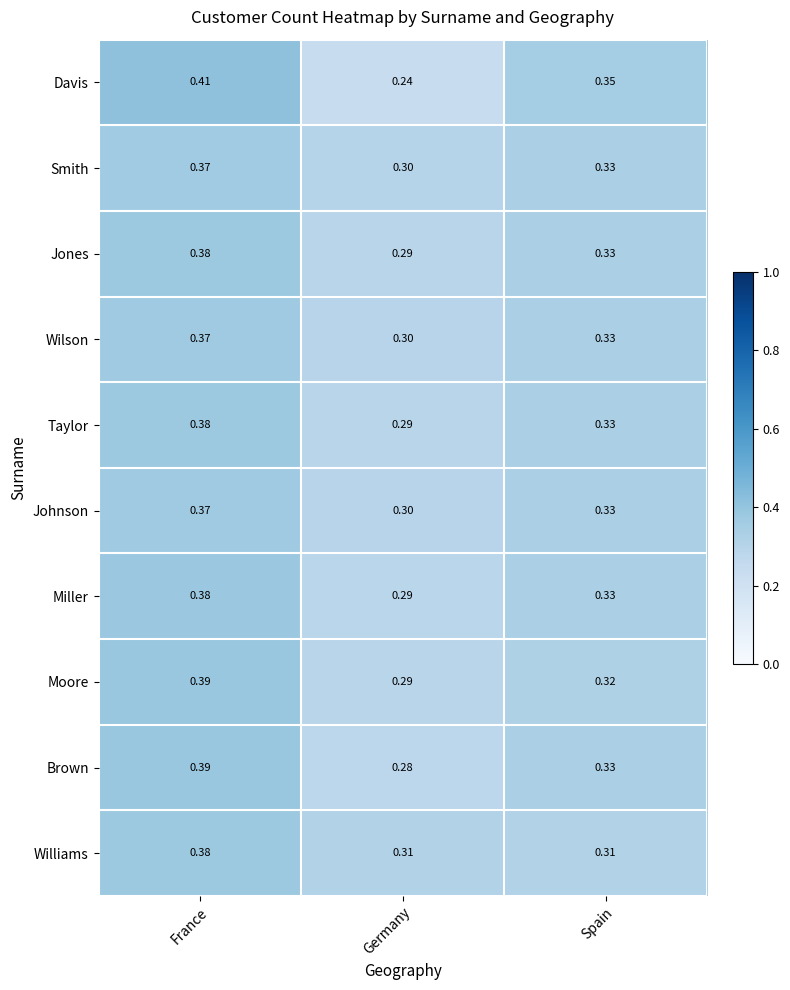

At which category is the sum across all series the highest?

France